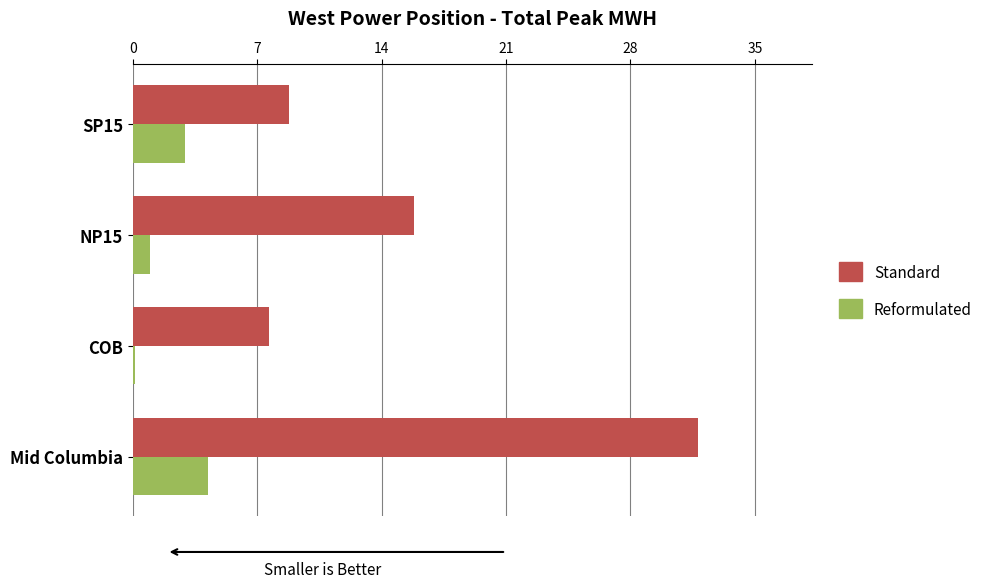

At which label is Standard closest to 19?

NP15